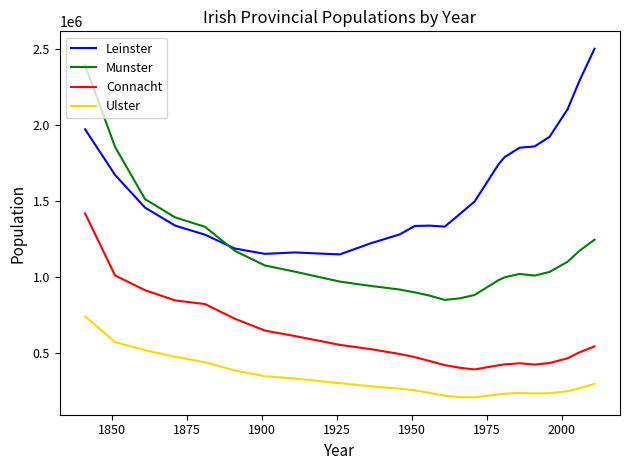

Rank the series by their average value, from lowest to highest.

Ulster, Connacht, Munster, Leinster